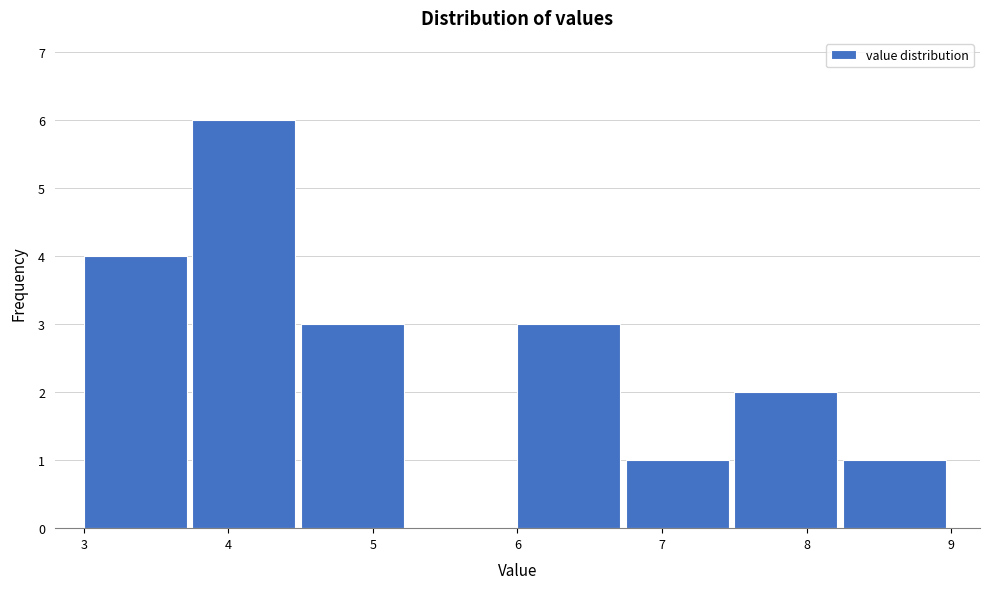

Reading left to right, transcribe this chart: for each bar, give the range it covers on the x-axis and its height. Neither the bar edges nor the heights are printed on the chart, so give them approximately, as read against the axes.

3.00 to 3.75: 4
3.75 to 4.50: 6
4.50 to 5.25: 3
5.25 to 6.00: 0
6.00 to 6.75: 3
6.75 to 7.50: 1
7.50 to 8.25: 2
8.25 to 9.00: 1